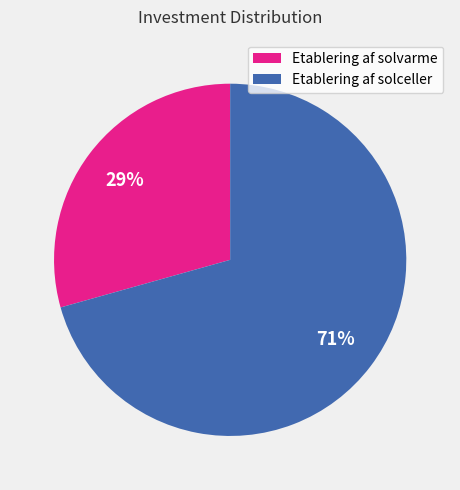

Which slice is the smallest?

Etablering af solvarme